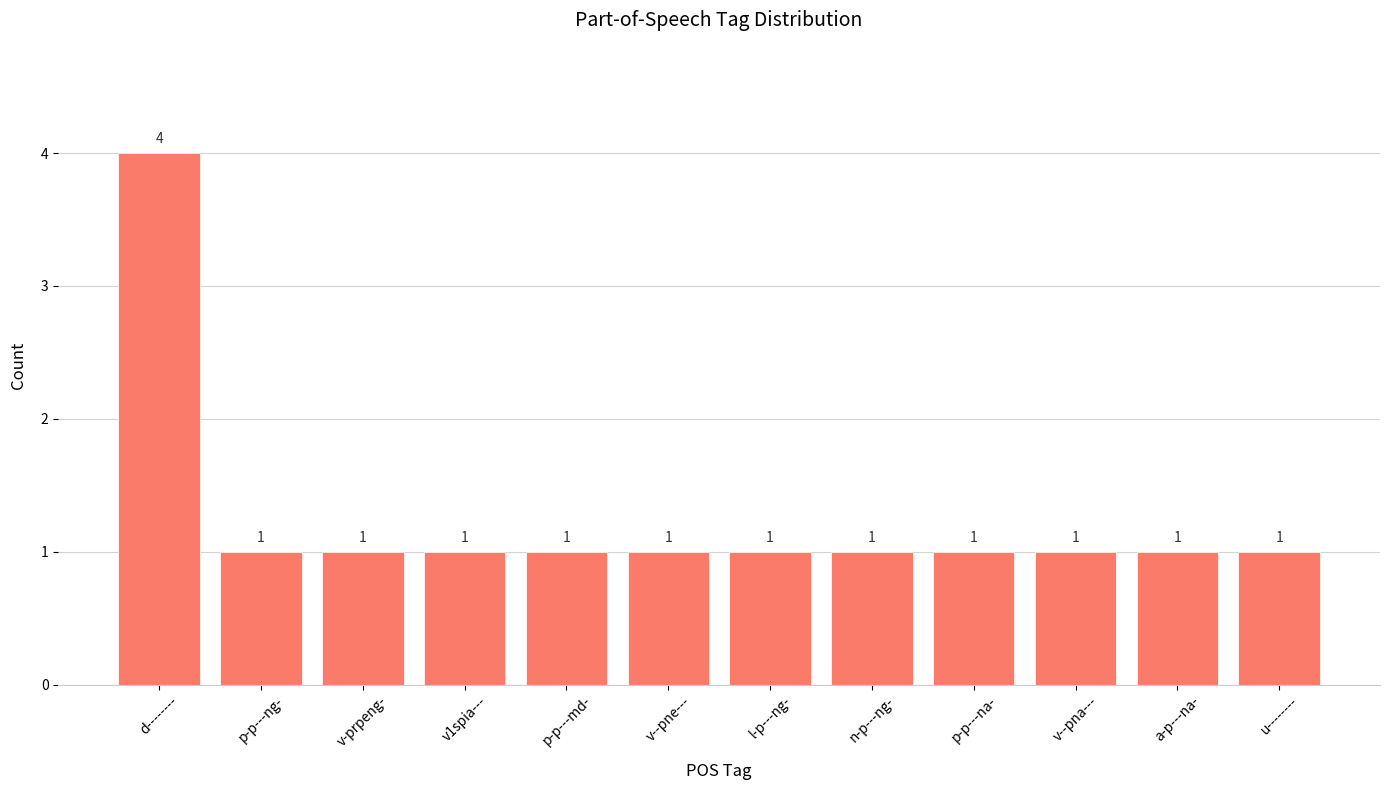

Reading left to right, extract all data points from this chart.

4	1	1	1	1	1	1	1	1	1	1	1